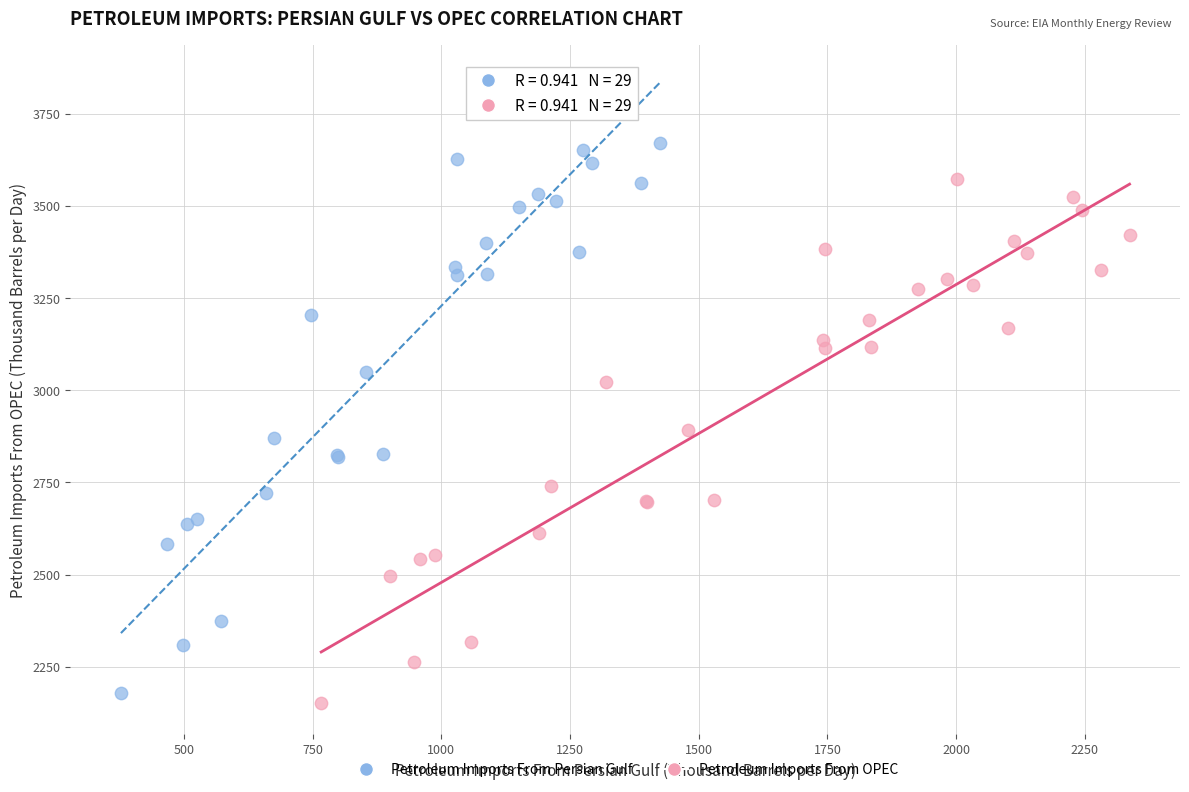

Which series contains the highest Y value?

Petroleum Imports From Persian Gulf